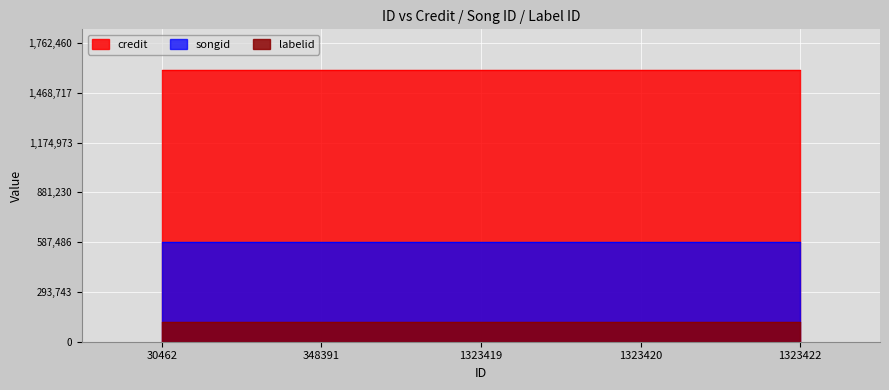

What is the smallest value displayed?

114641